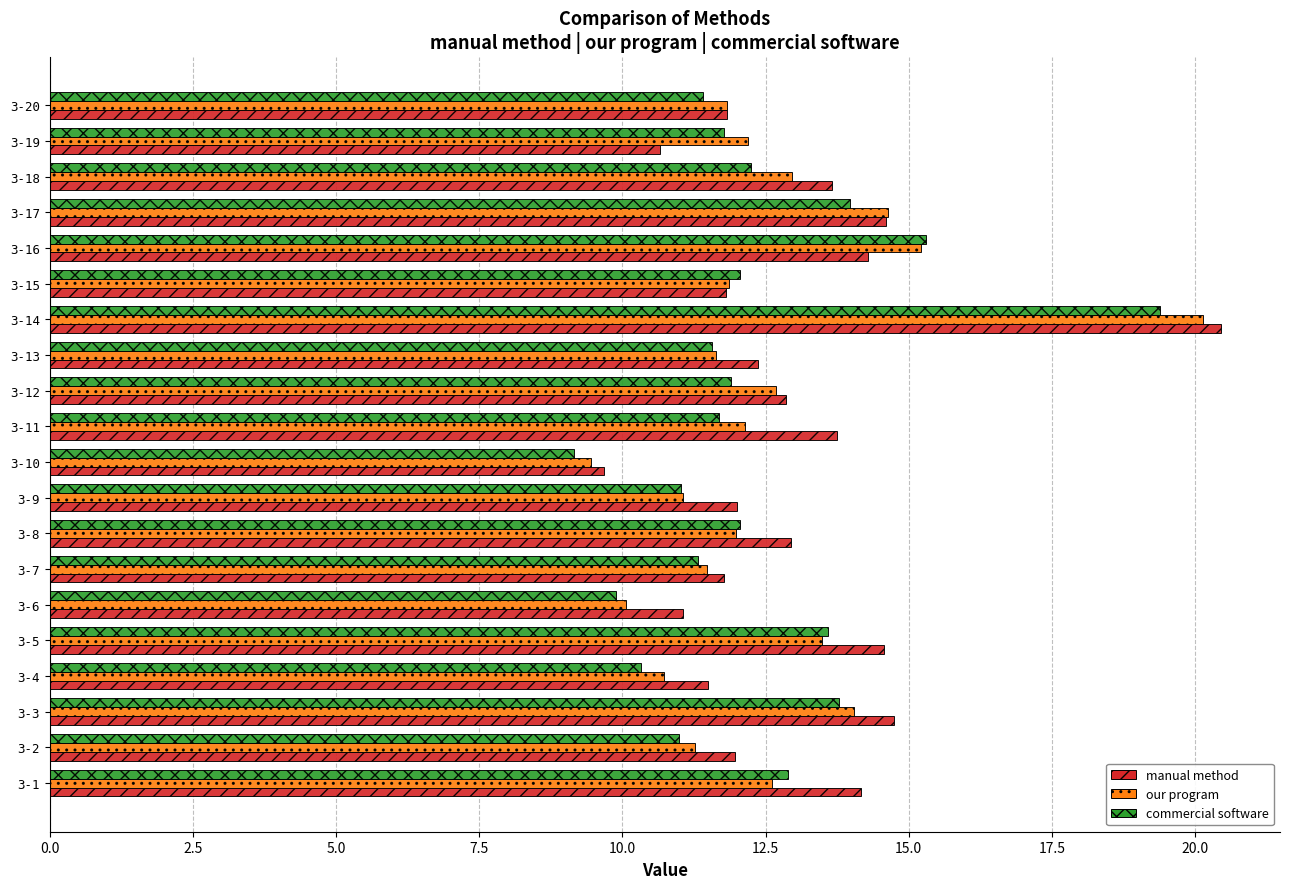

What is the sum of all commercial software values?

246.3